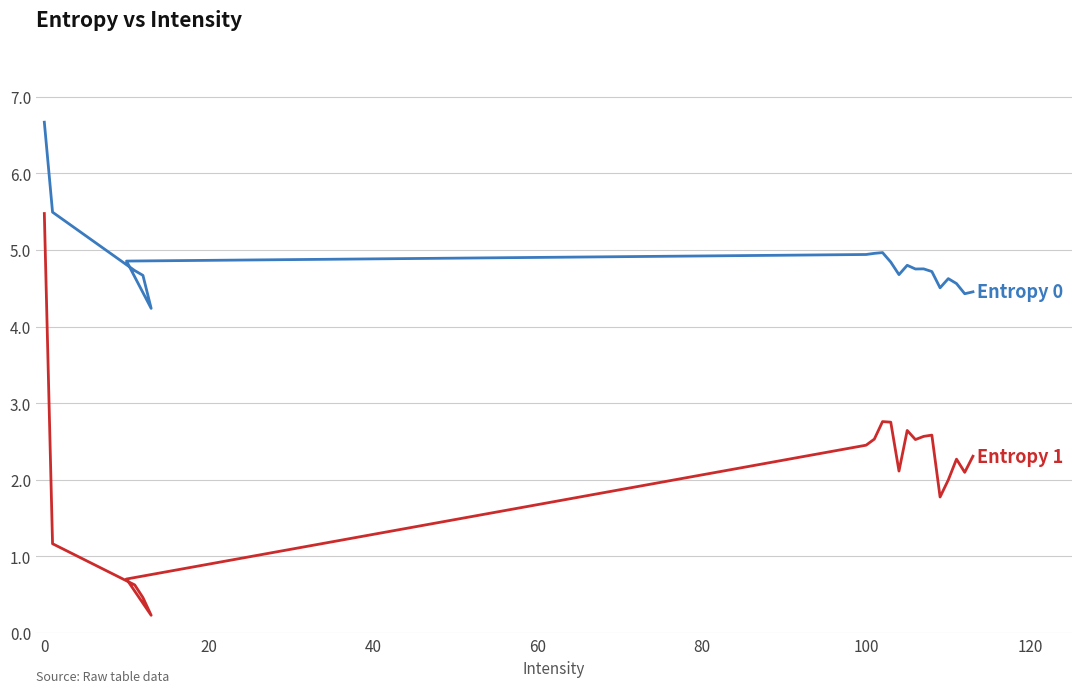

True or false: Entropy 0 and Entropy 1 intersect in this chart.

False